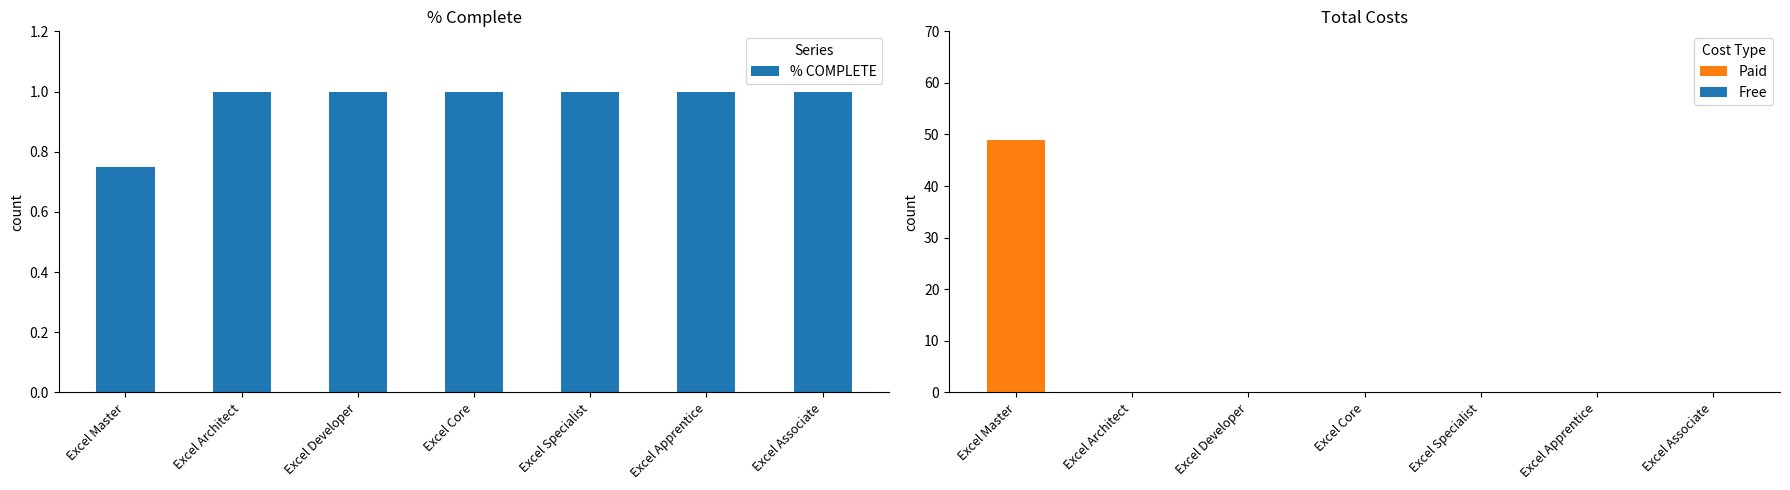

How many values are between 1 and 2?

6